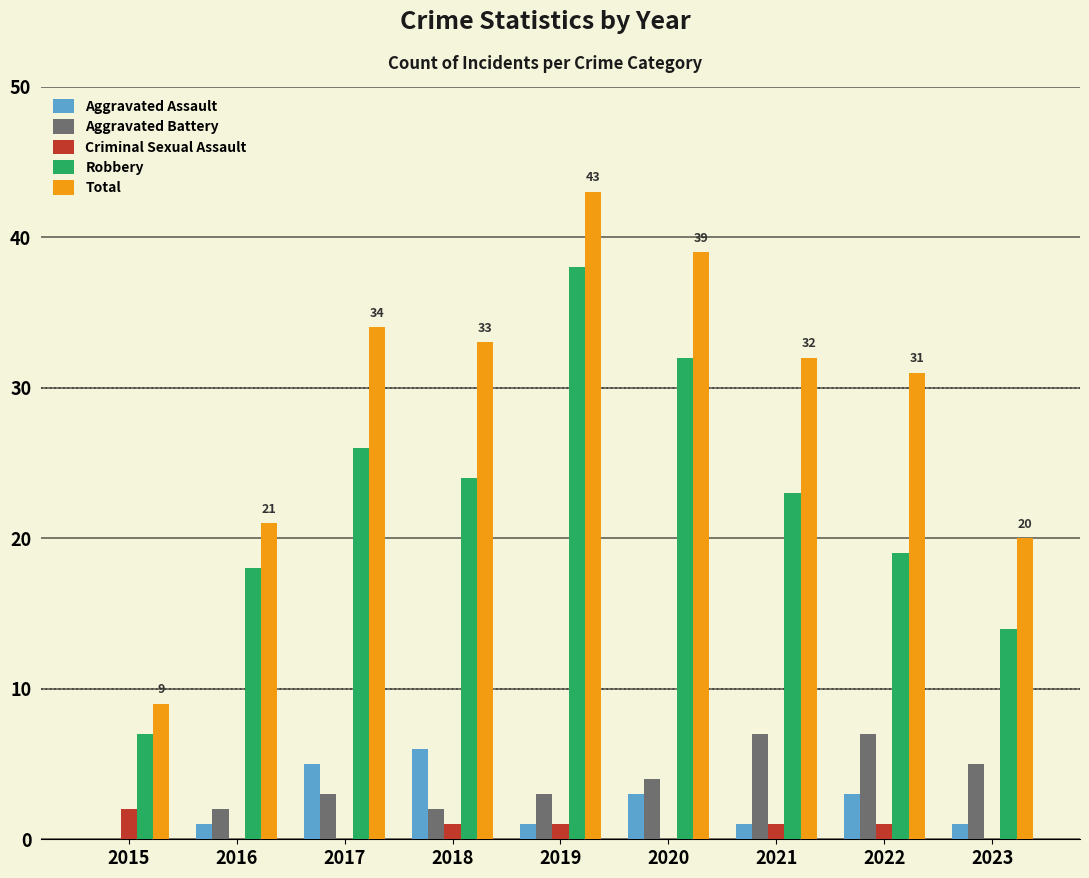

The value of Robbery at 2023 is 6. True or false?

False